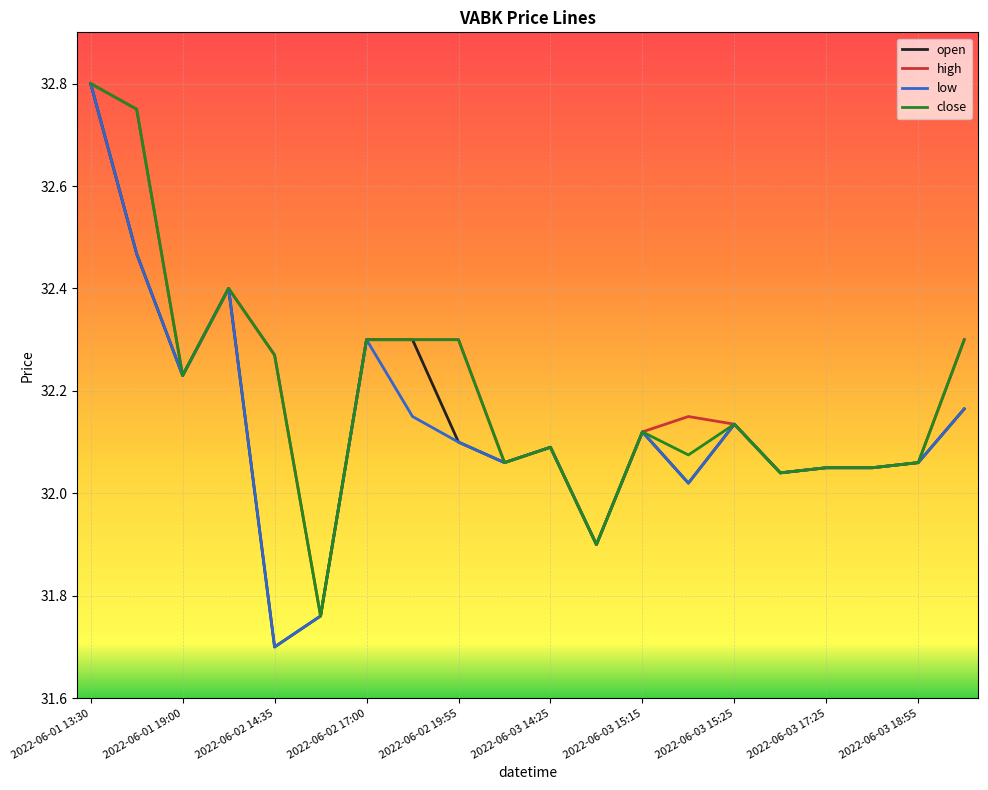

What is the smallest value displayed?

31.7